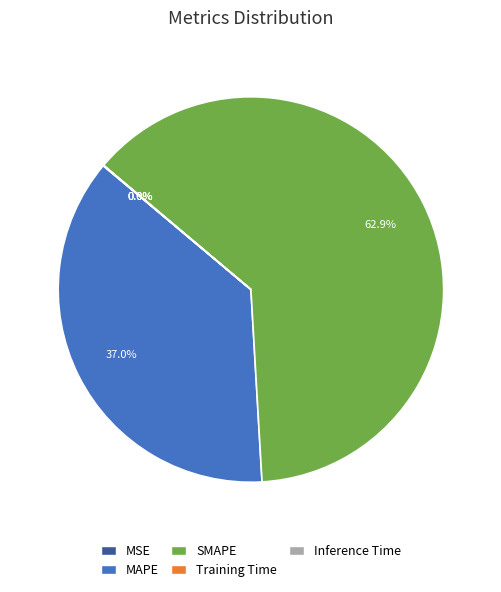

What is the largest slice in the pie chart?

SMAPE